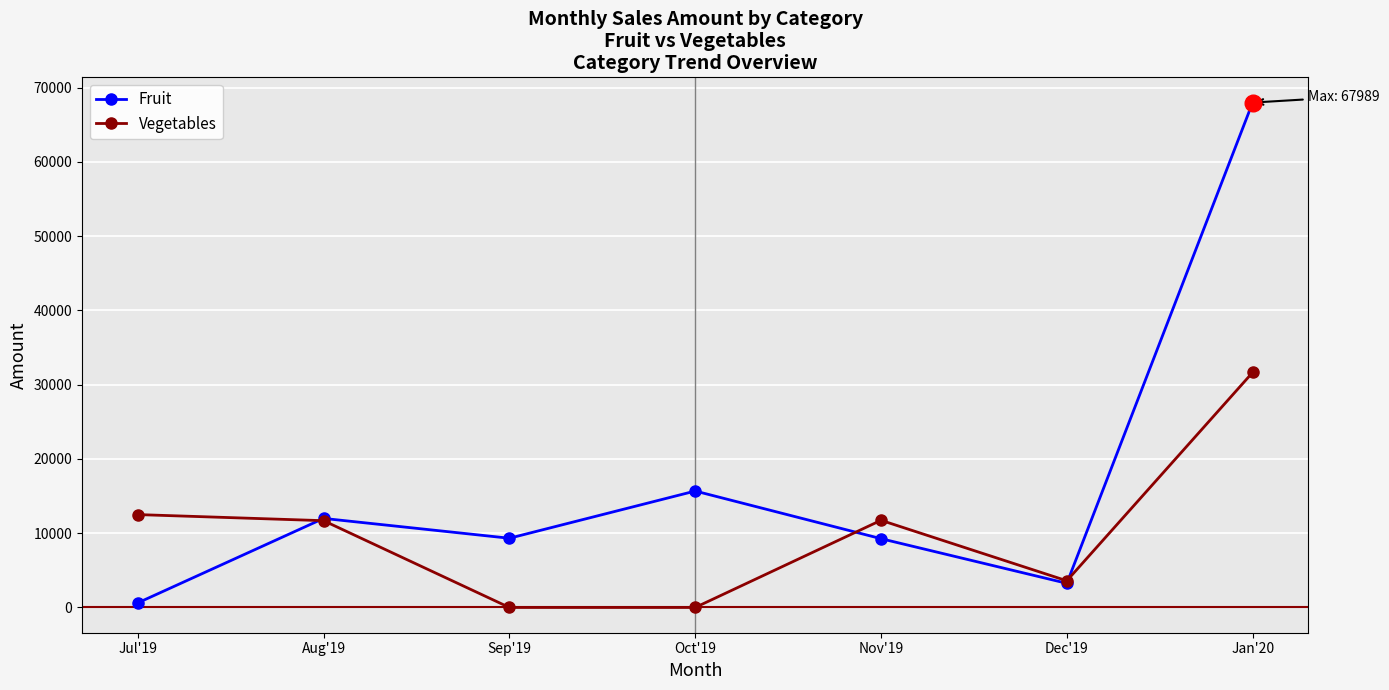

Which series has the largest range (max minus min)?

Fruit